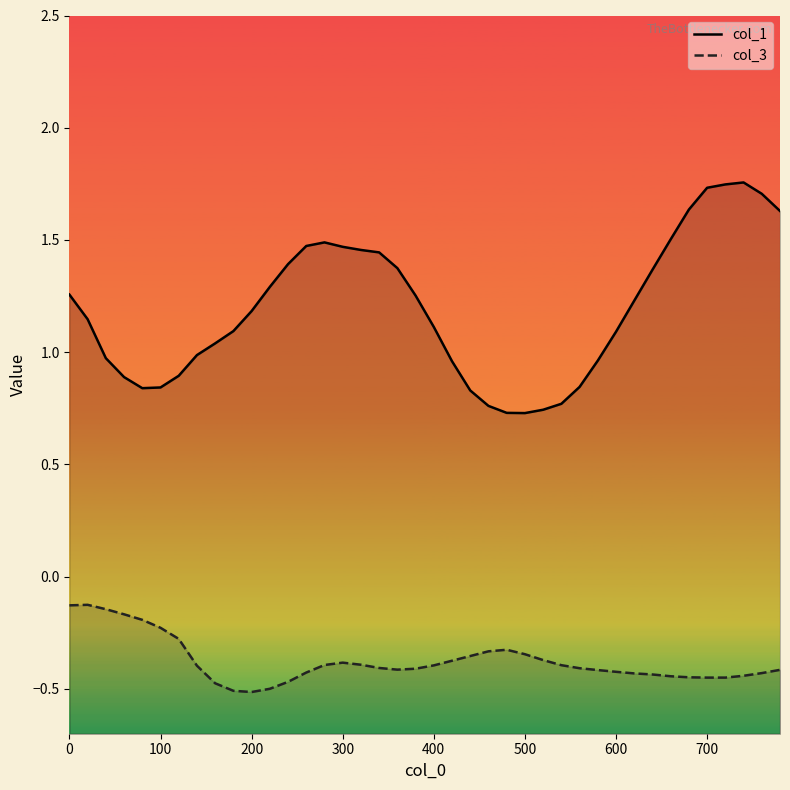

Is the value of col_3 at 36 greater than the value of col_1 at 34?

No